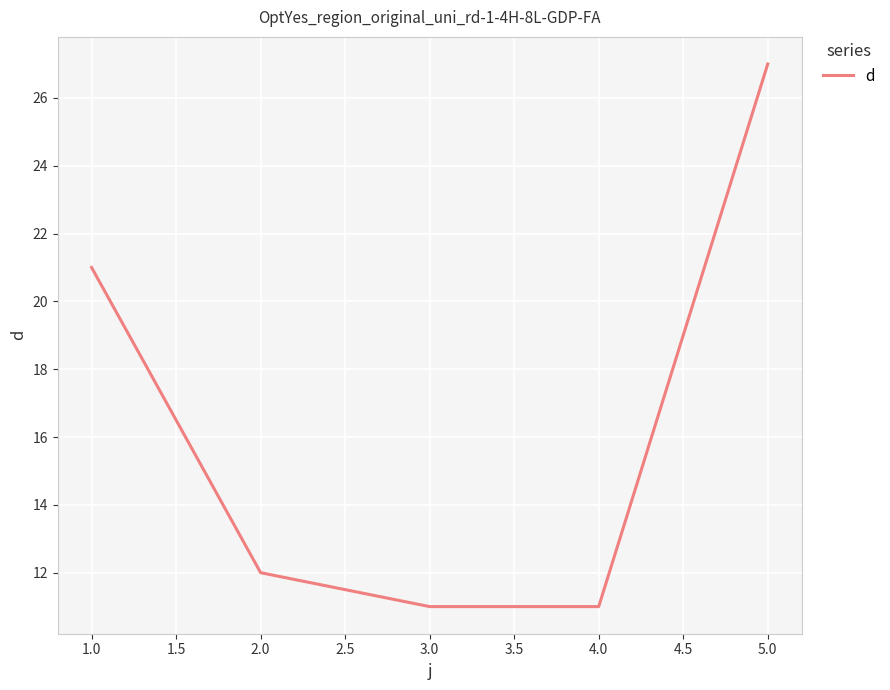

What is the change in value from 1.0 to 5.0?

+6